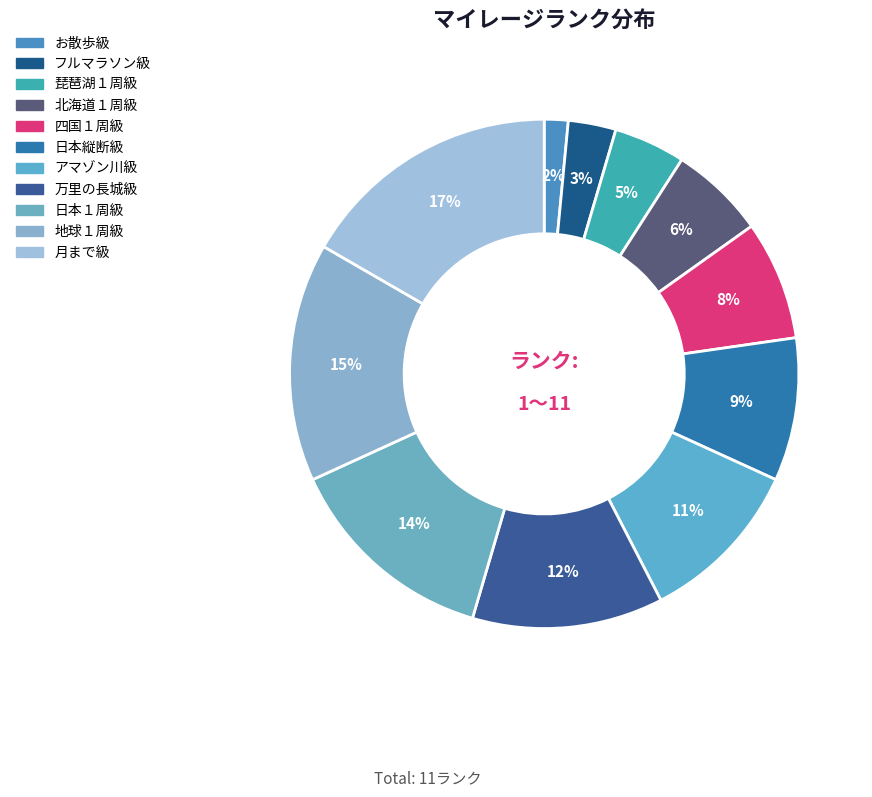

How many slices are in this pie chart?

11